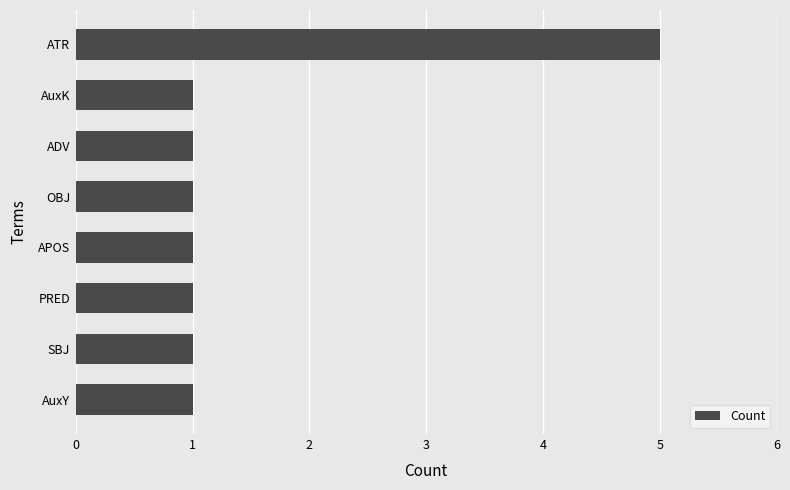

Reading bottom to top, list all the values displayed in this chart.

AuxY=1	SBJ=1	PRED=1	APOS=1	OBJ=1	ADV=1	AuxK=1	ATR=5